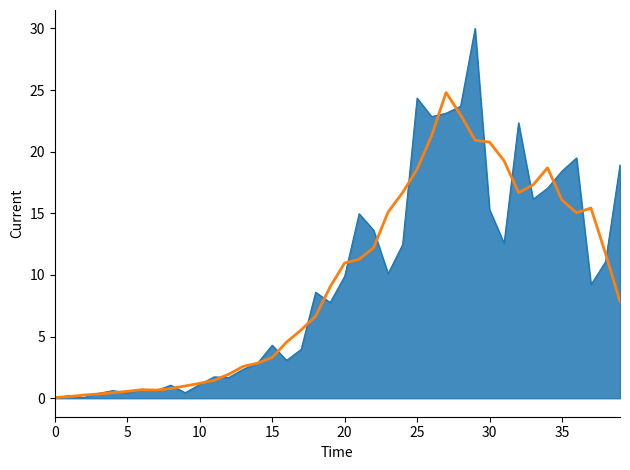

Is this an area chart (filled region under the line)?

Yes